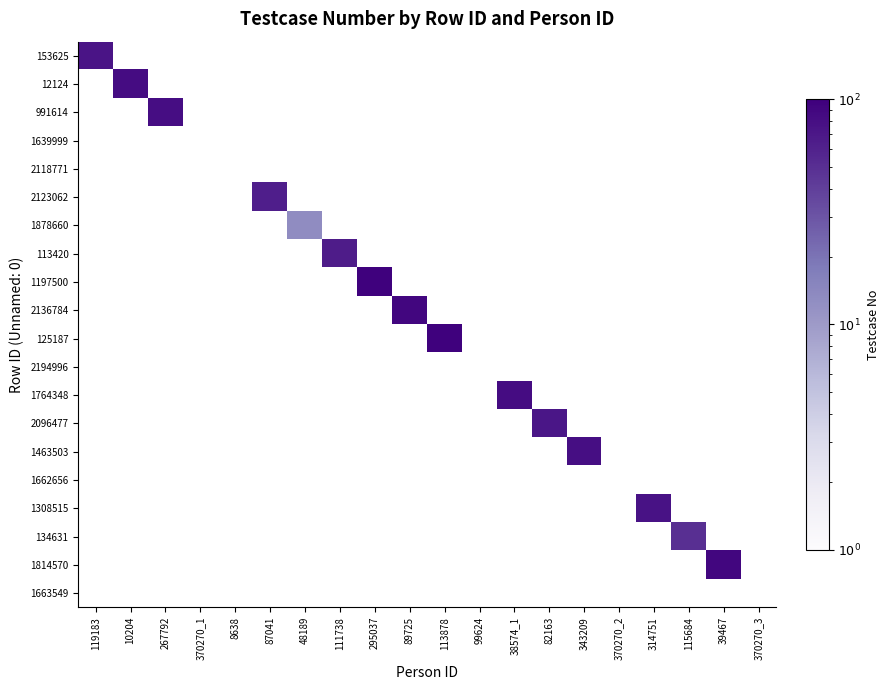

How many positive values does the 2096477 series have?

1